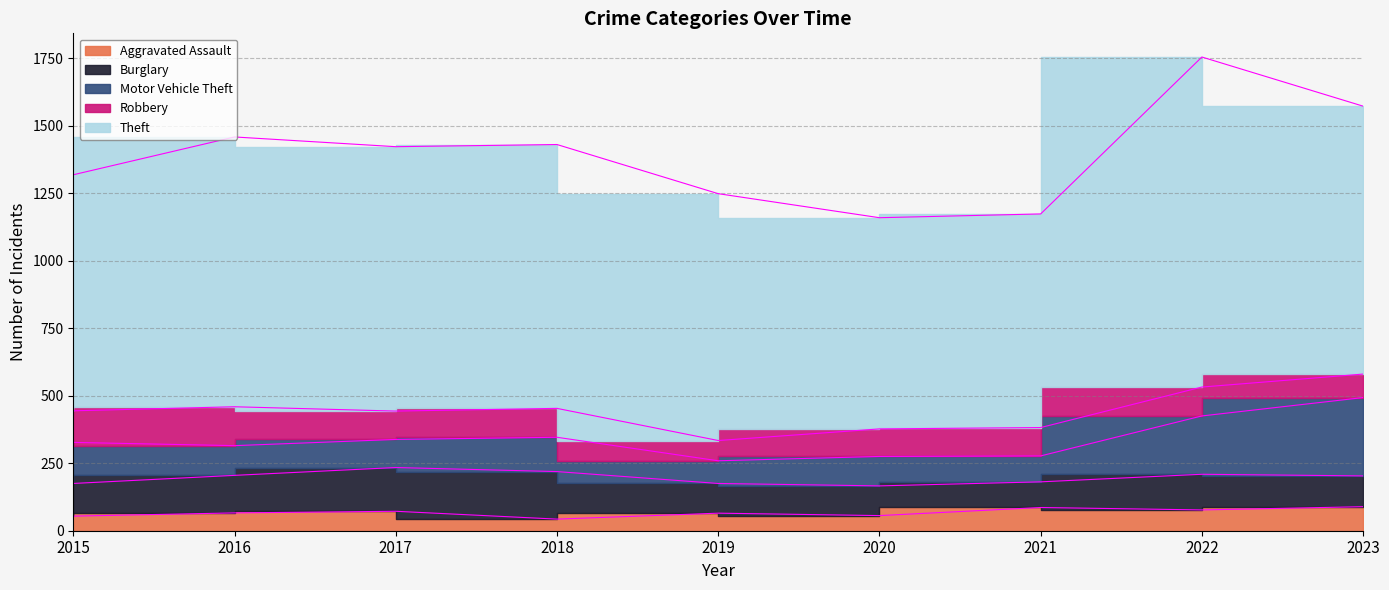

Reading right to left, list all the values displayed in this chart.

Aggravated Assault: 2023=89	2022=77	2021=86	2020=56	2019=65	2018=43	2017=72	2016=66	2015=54
Burglary: 2023=114	2022=132	2021=95	2020=110	2019=110	2018=176	2017=162	2016=139	2015=121
Motor Vehicle Theft: 2023=290	2022=216	2021=96	2020=109	2019=84	2018=127	2017=104	2016=110	2015=152
Robbery: 2023=87	2022=107	2021=105	2020=102	2019=75	2018=107	2017=105	2016=144	2015=117
Theft: 2023=992	2022=1222	2021=791	2020=782	2019=914	2018=977	2017=979	2016=999	2015=874